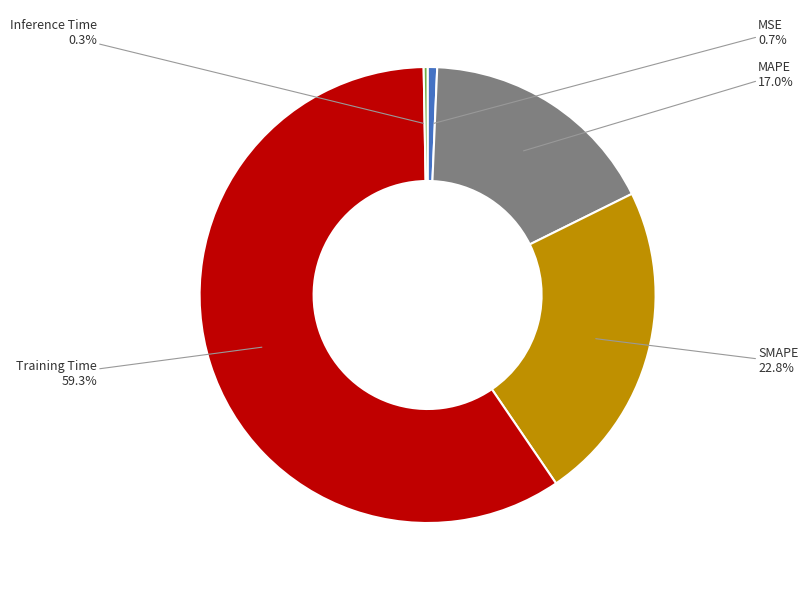

What is the largest slice in the pie chart?

Training Time